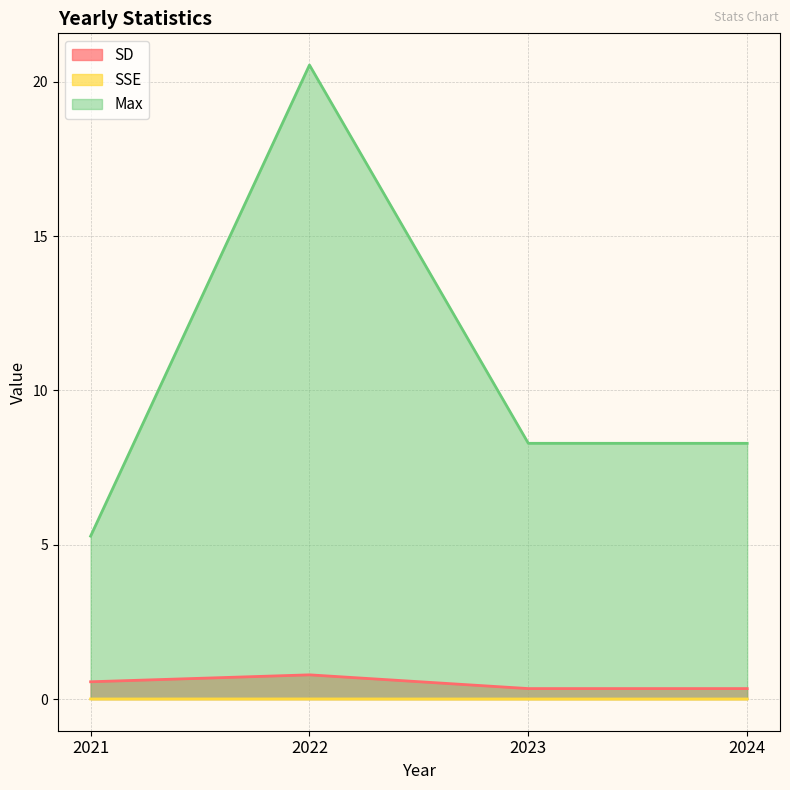

Is the value of SSE at 2024 greater than the value of Max at 2024?

No